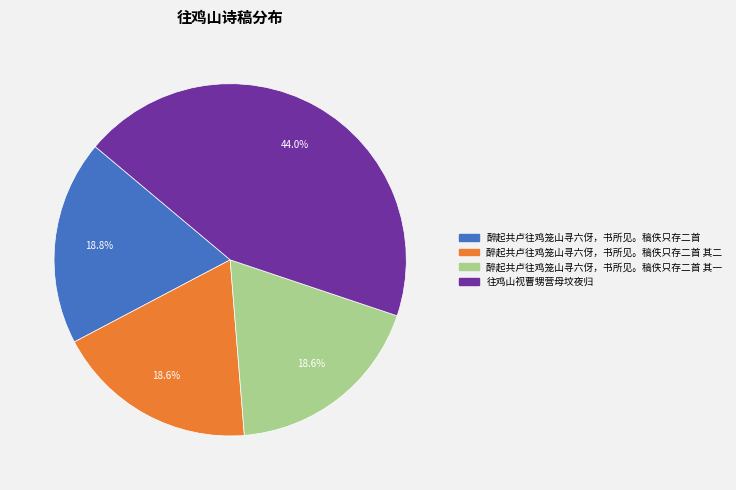

Is there any slice that represents more than half of the pie?

No